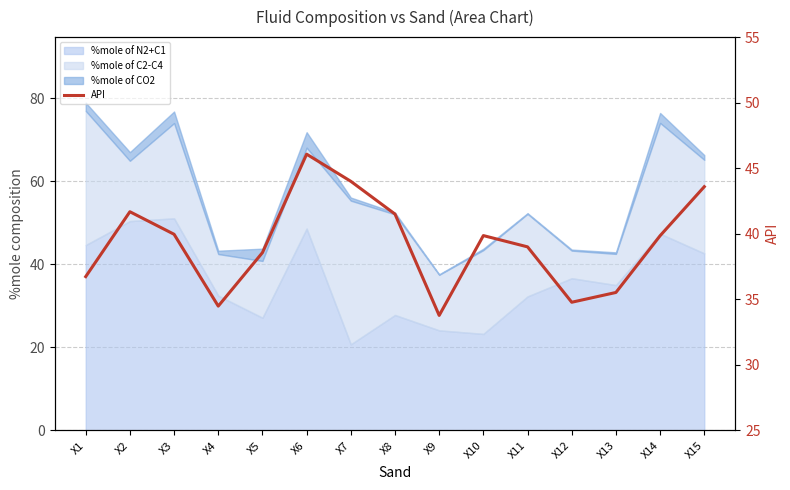

Rank the categories by value from highest to lowest.

X6, X7, X15, X2, X8, X3, X10, X14, X11, X5, X1, X13, X12, X4, X9